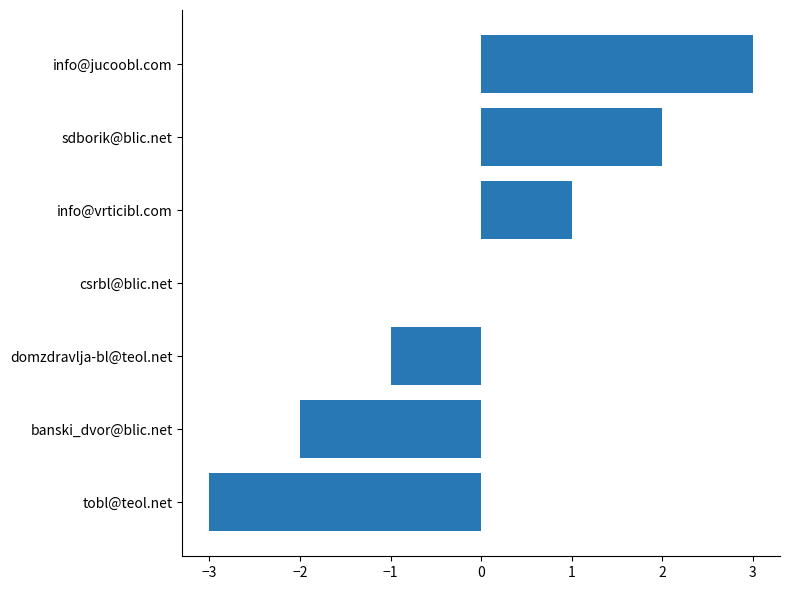

The value at tobl@teol.net is -1. True or false?

False